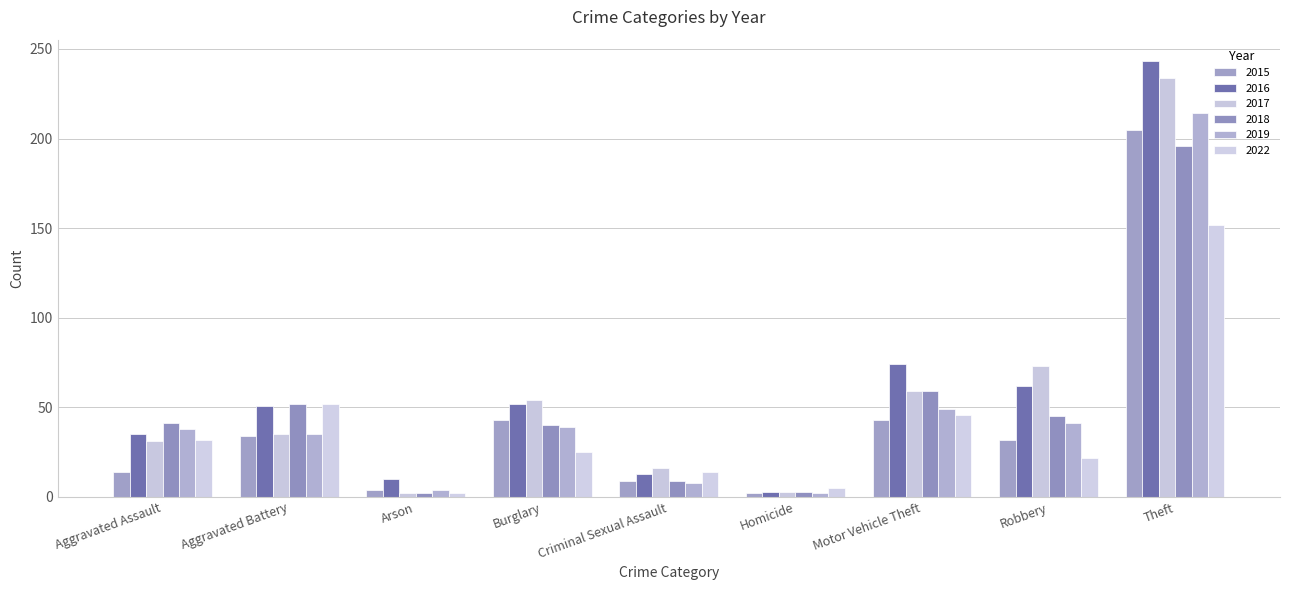

Count the number of data series in this chart.

6